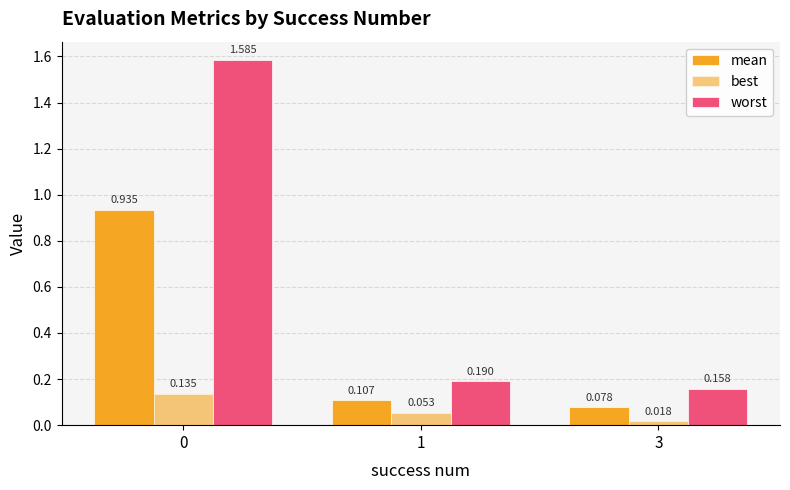

True or false: mean has a value of 0.1 at 3.

False